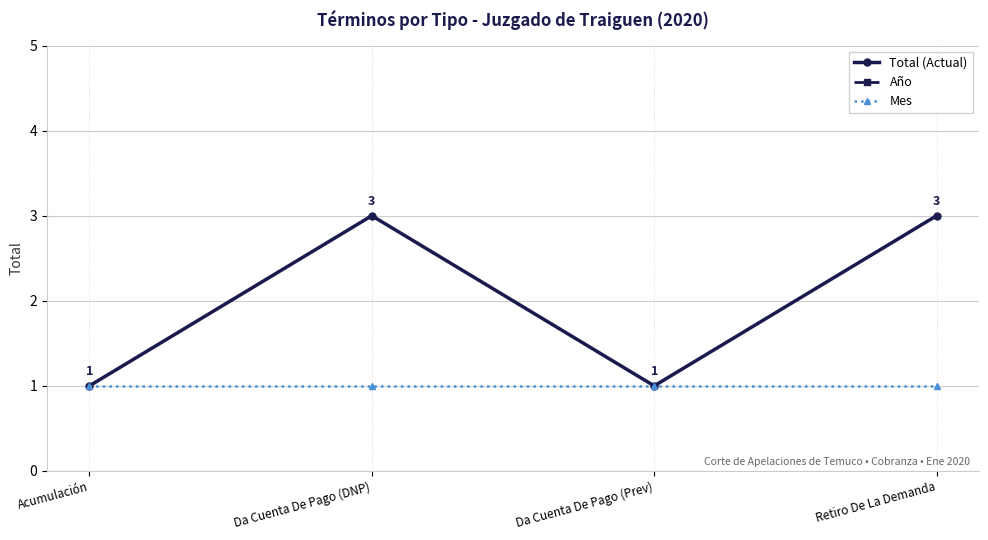

What is the average value of the Año series?

2020